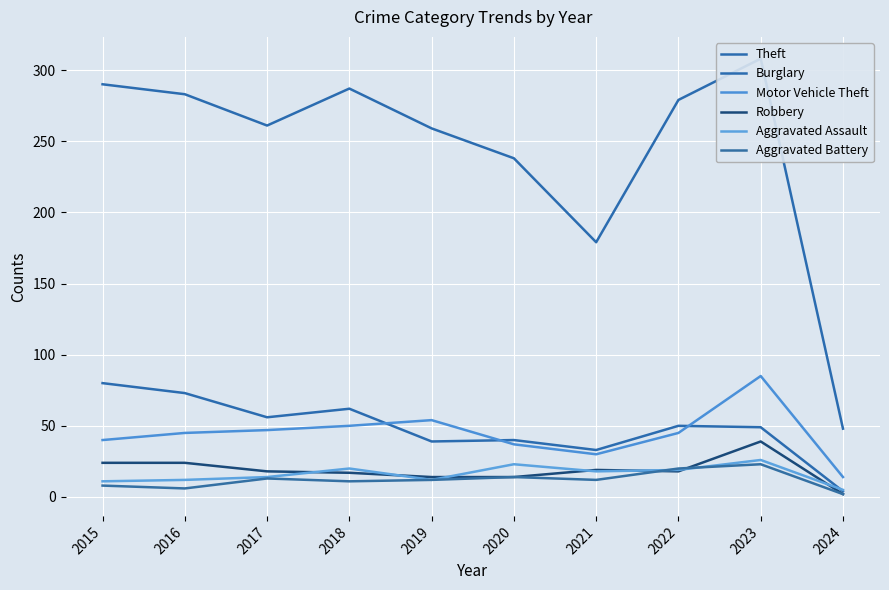

At 2016, list the series in order from smallest to largest.

Aggravated Battery, Aggravated Assault, Robbery, Motor Vehicle Theft, Burglary, Theft